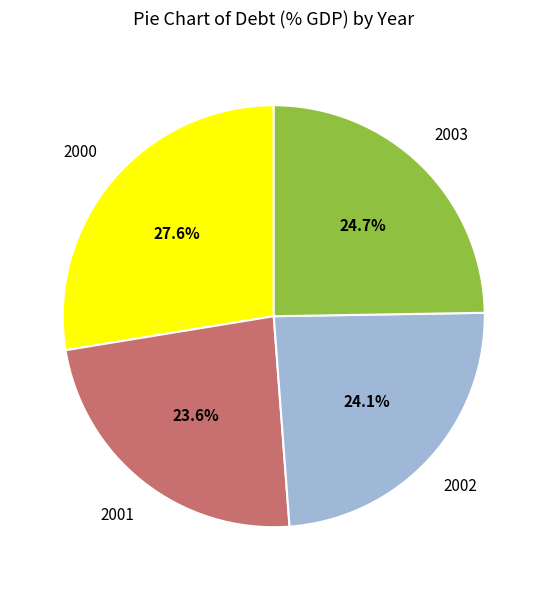

Does any single category account for the majority?

No